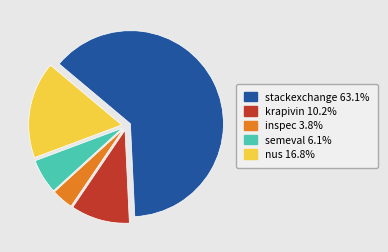

Which has a higher value, inspec or semeval?

semeval